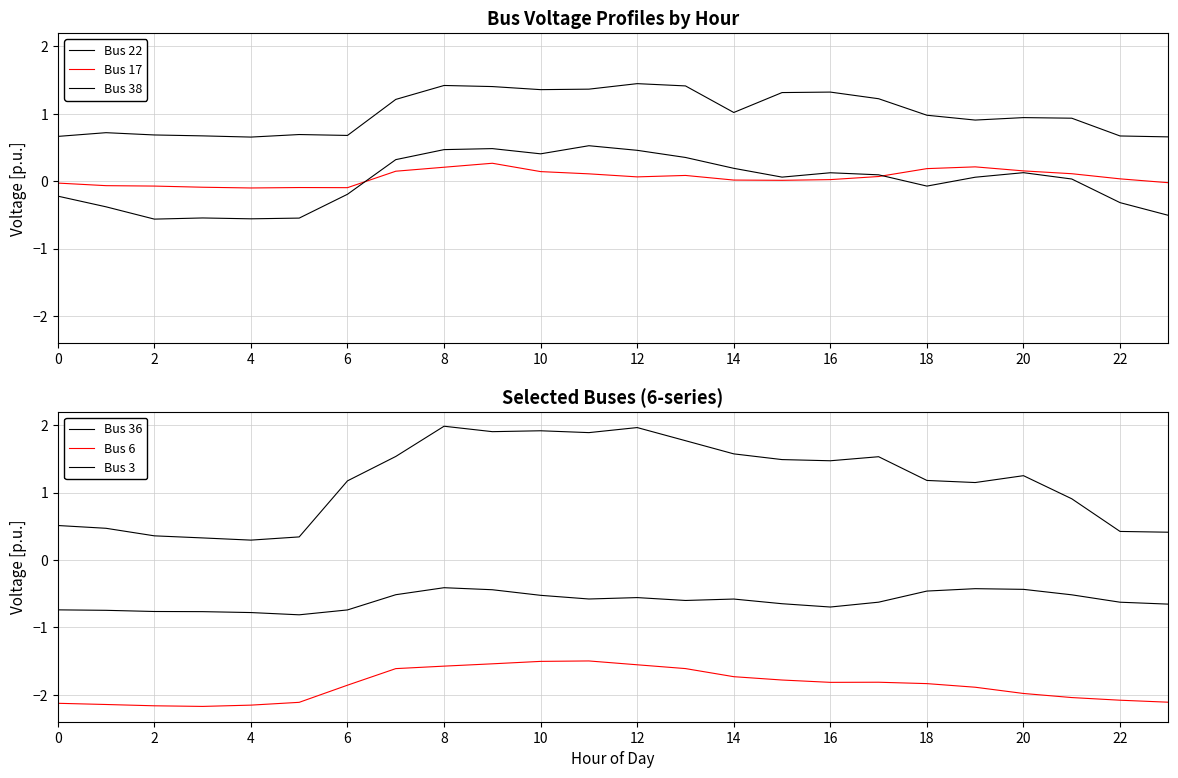

What is the difference between the highest and lowest values at 23?

2.8